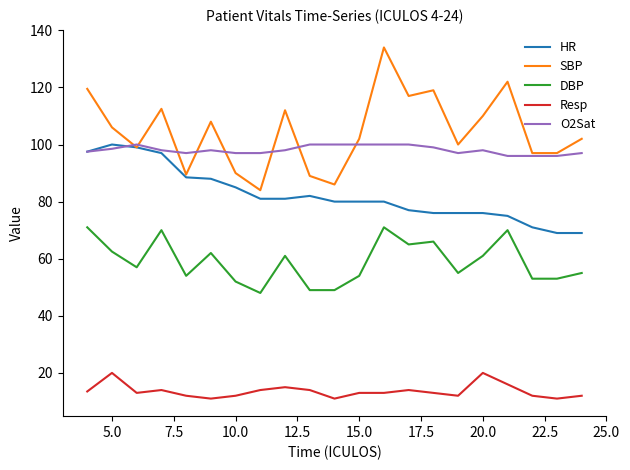

How many lines are shown in the chart?

5